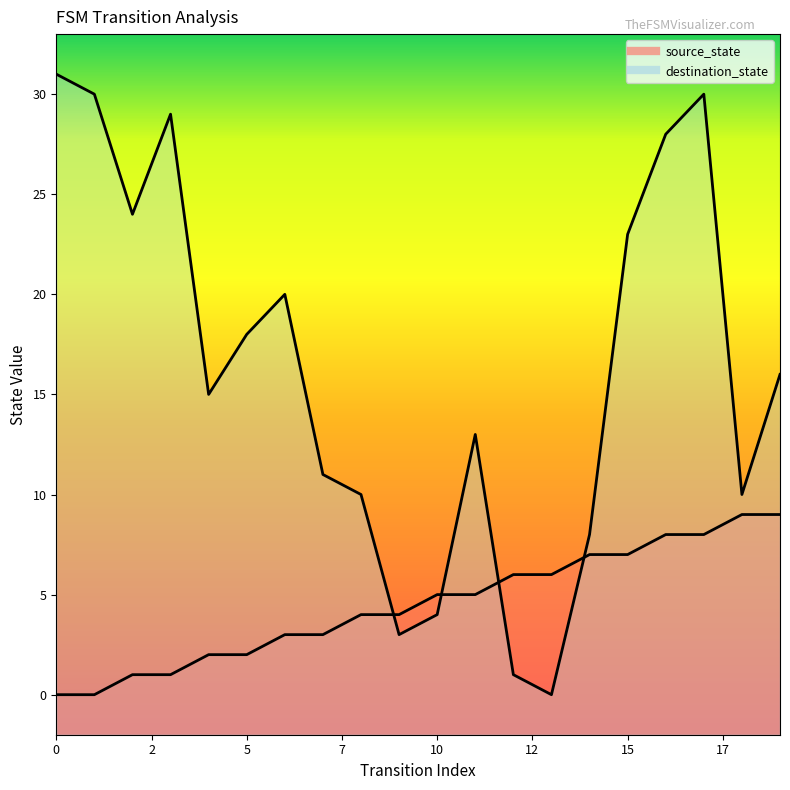

How many values in source_state are above zero?

18